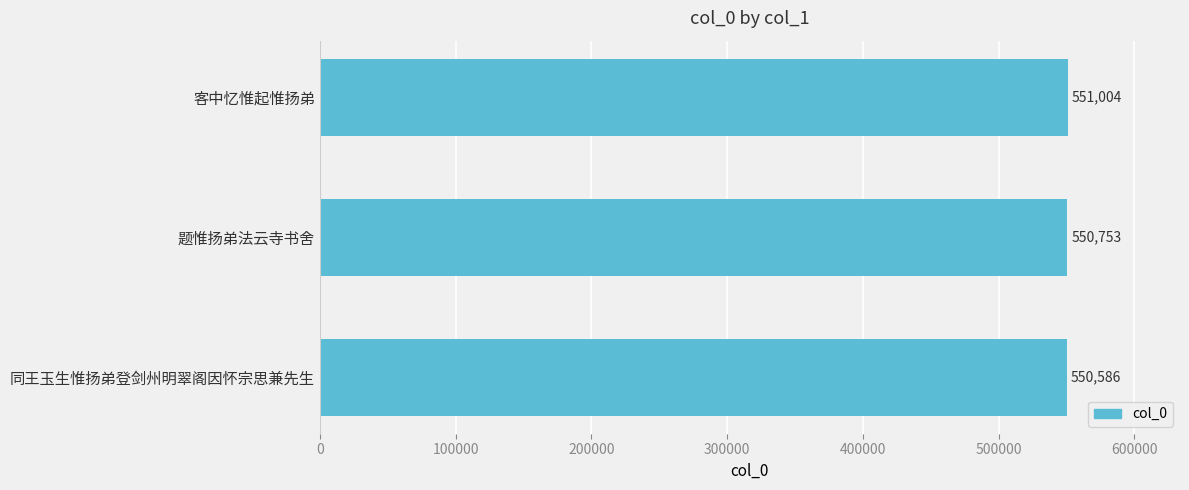

What position from the bottom is 客中忆惟起惟扬弟?

3